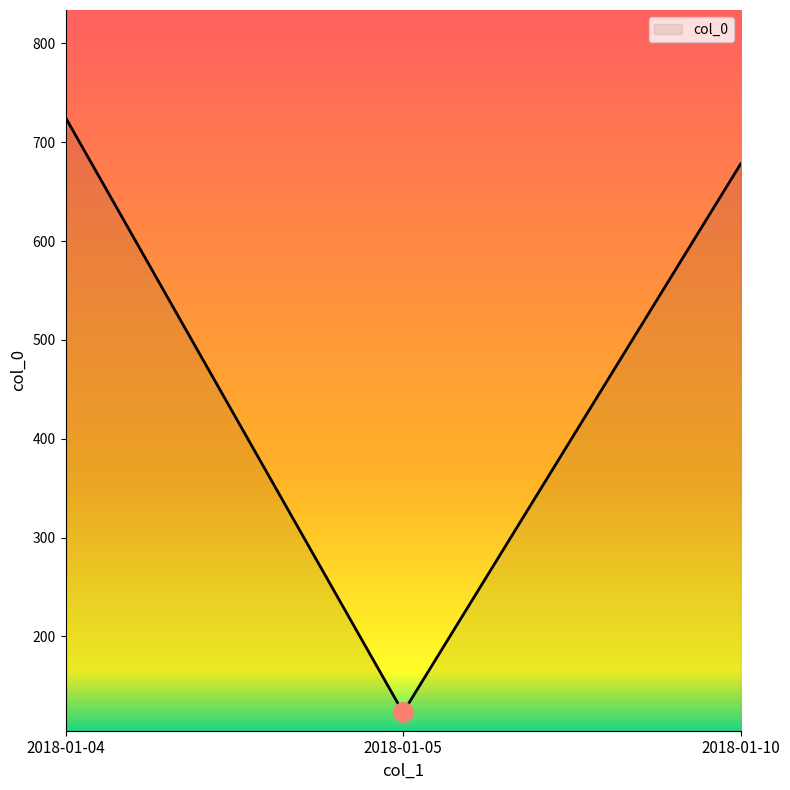

What is the difference between the maximum and minimum values?

602